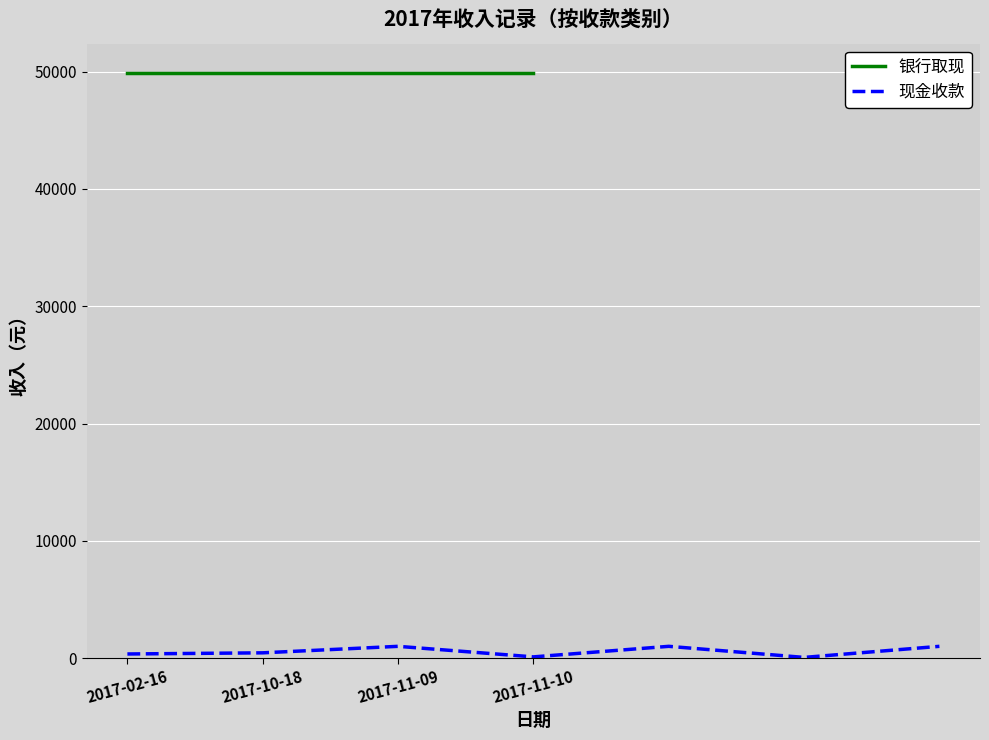

What is the label of the 3rd point from the right?

4